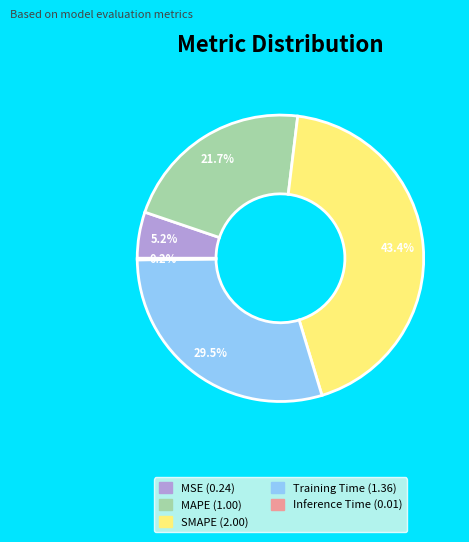

Which has a higher value, Training Time or SMAPE?

SMAPE